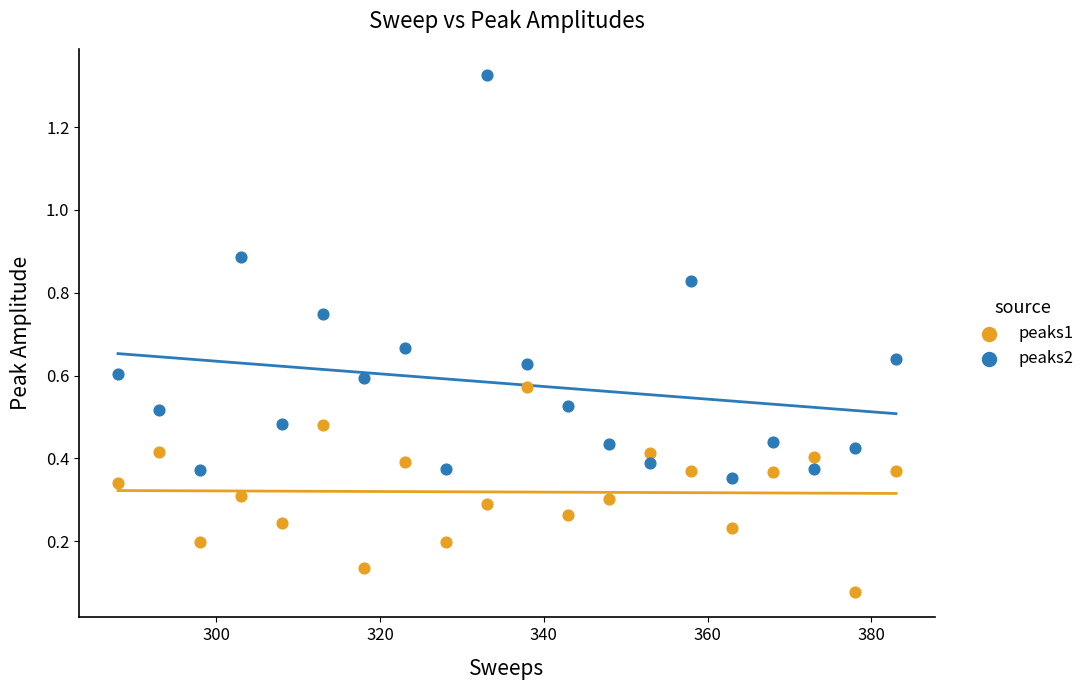

Which series reaches the minimum Y coordinate?

peaks1